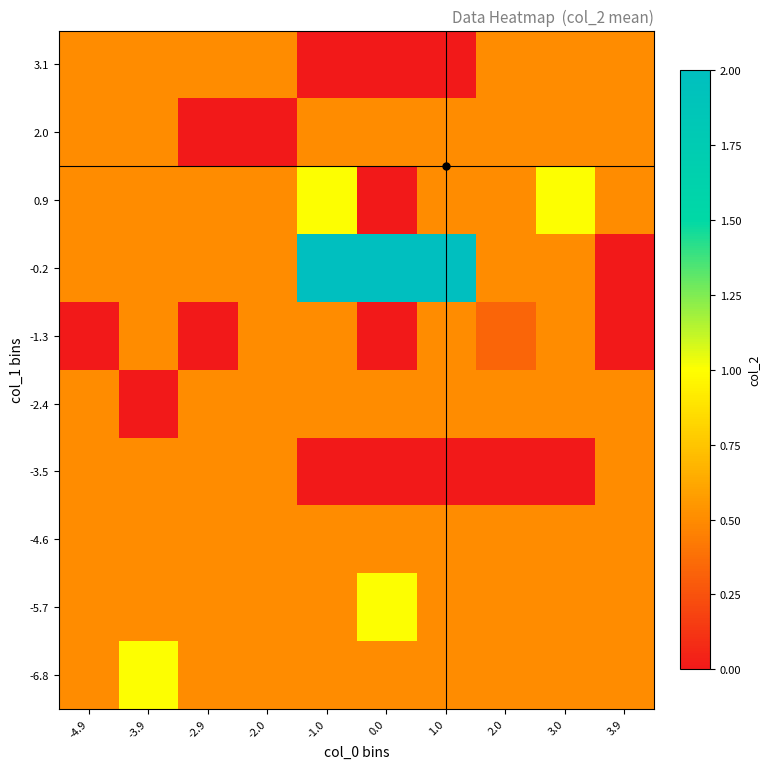

Which label corresponds to the smallest value in the chart?

-1.0